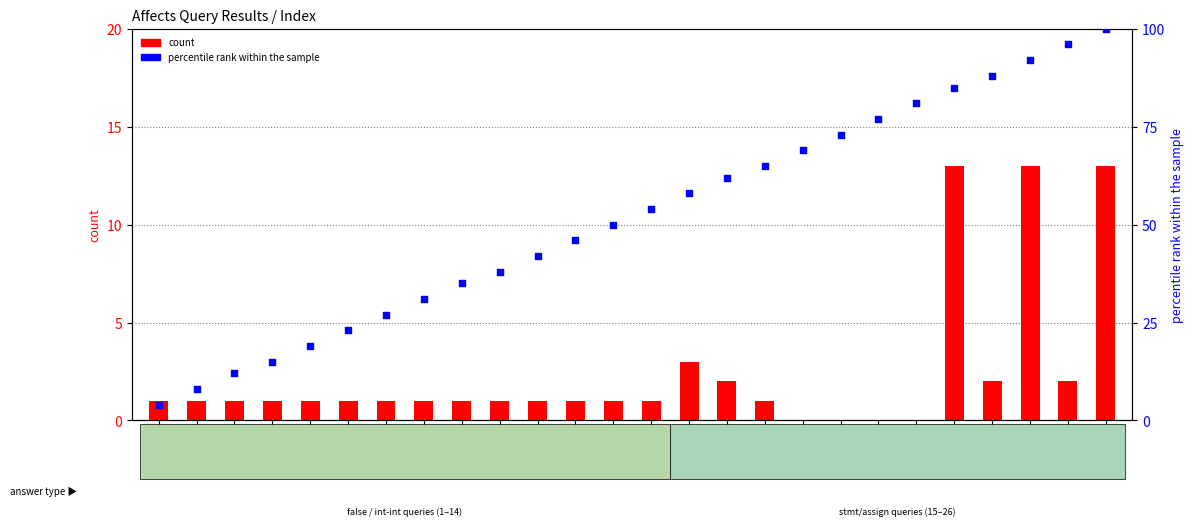

Is the value of count at 25 greater than the value of percentile rank within the sample at 24?

No